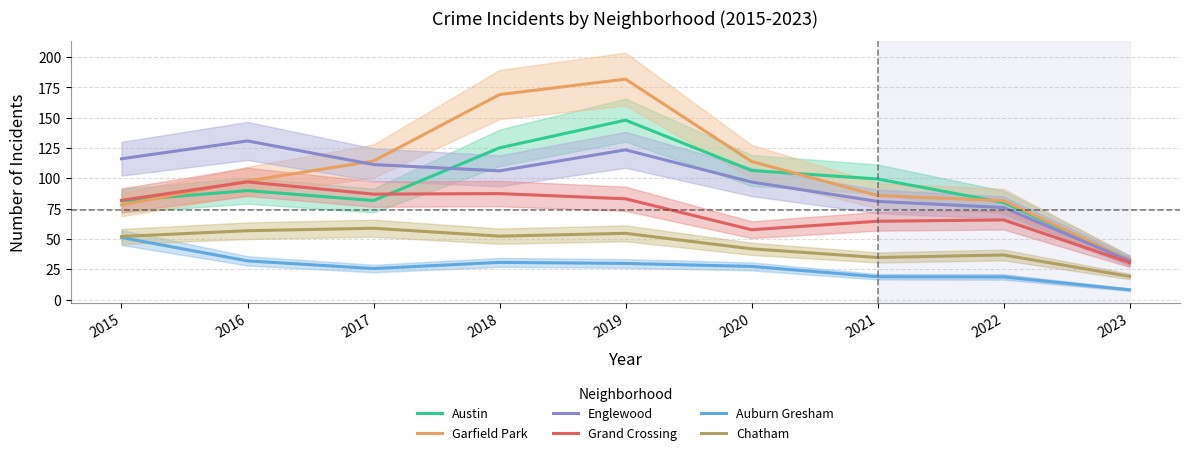

True or false: Garfield Park has more than 0 interior local peaks.

True